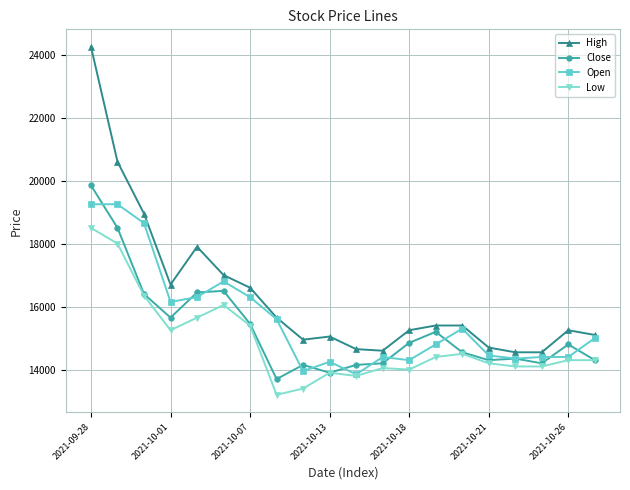

What is the value of the Close point at the 2nd from the left?

18500